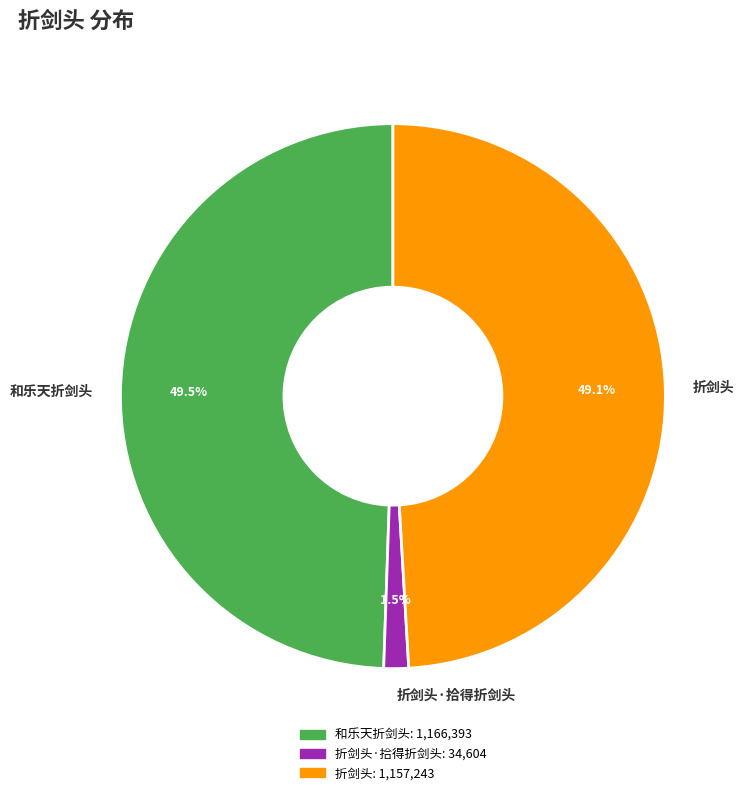

Is the sum of 折剑头·拾得折剑头 and 折剑头 greater than half?

Yes